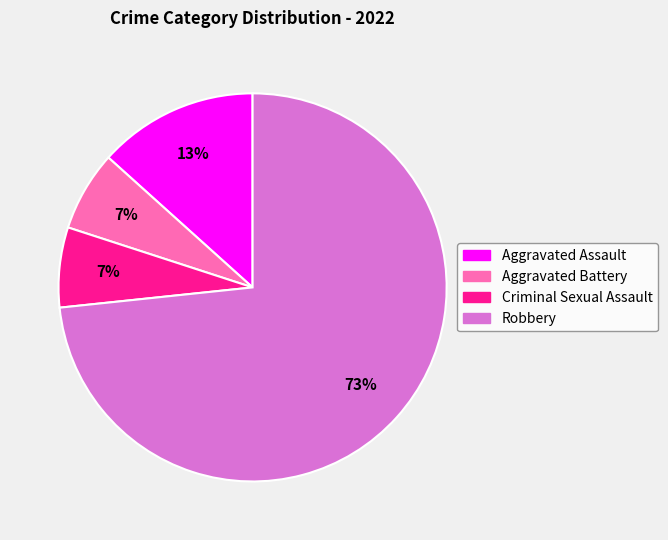

What is the largest slice in the pie chart?

Robbery